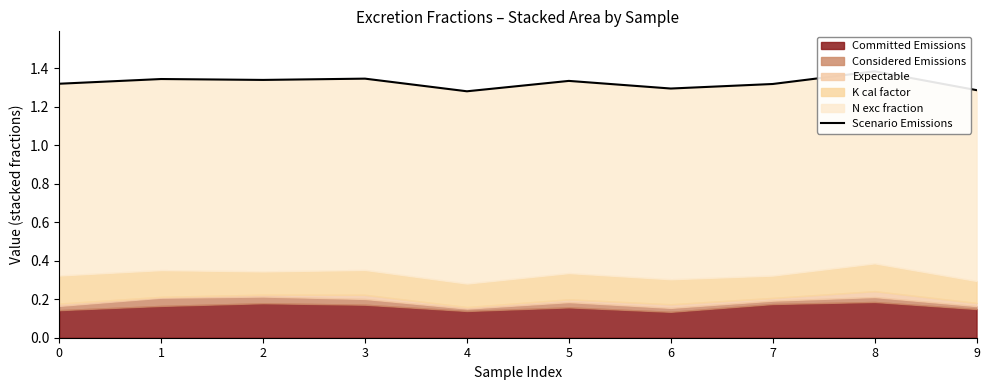

Reading right to left, what are all the values shown in this chart?

1.3	1.4	1.3	1.3	1.3	1.3	1.3	1.3	1.3	1.3